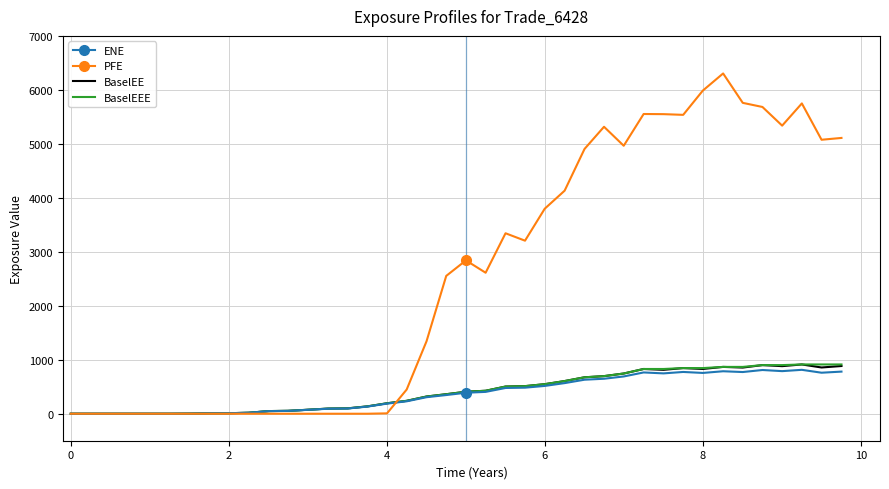

What is the maximum value shown in the chart?

6303.9